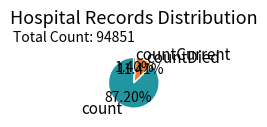

How many segments does this pie chart have?

3